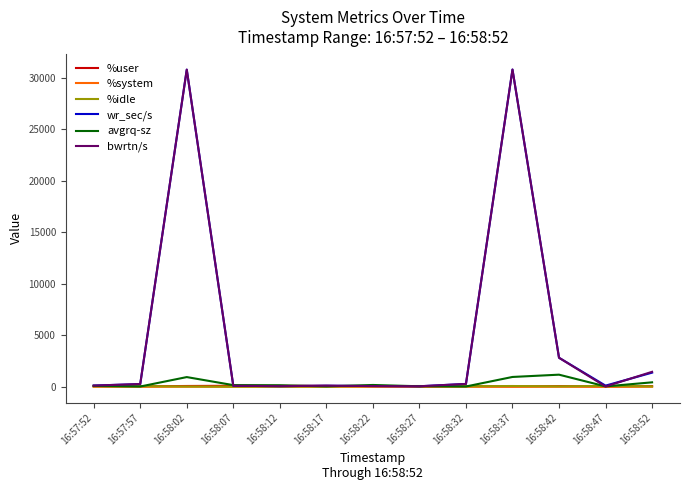

What is the greatest value displayed?

30774.4